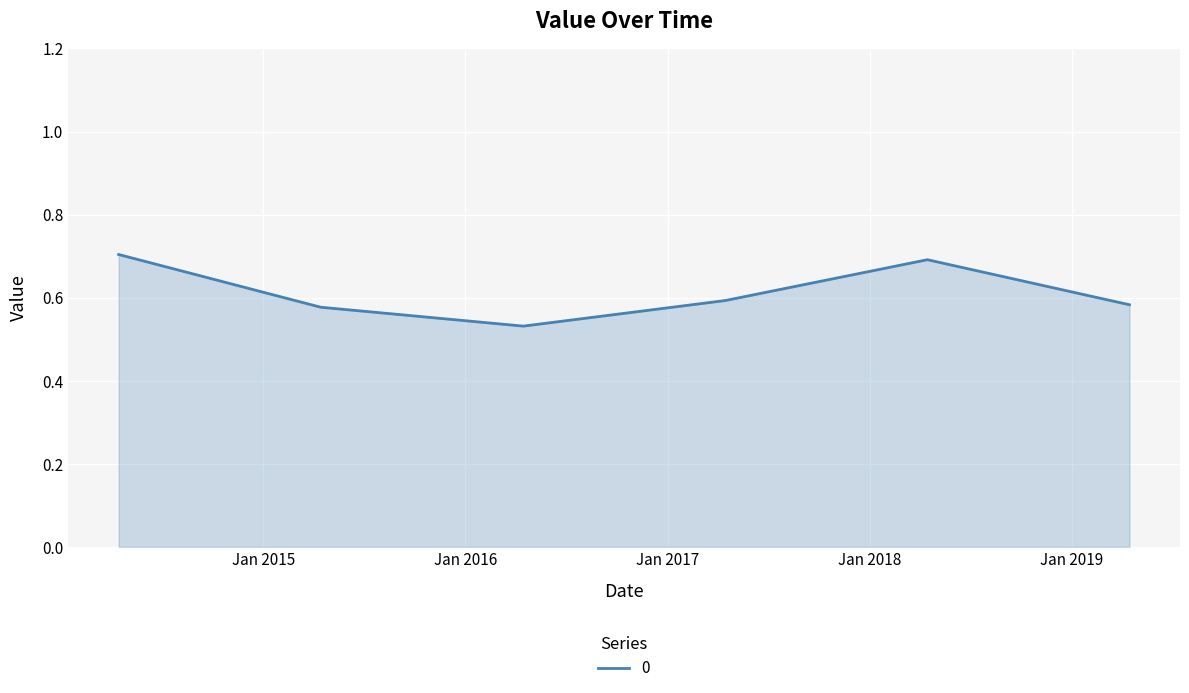

What is the sum of all values?

3.7